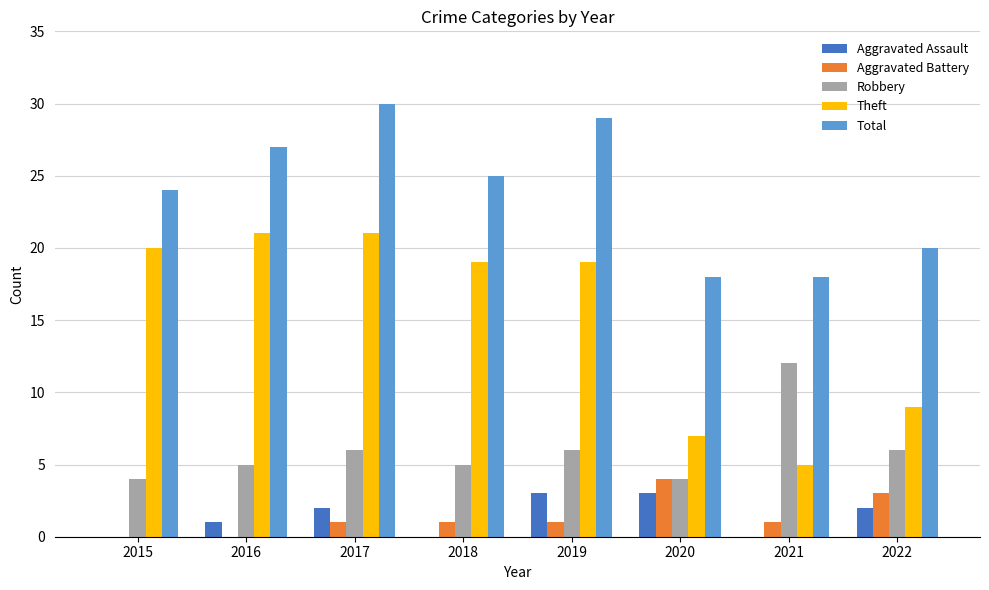

Reading left to right, extract all data points from this chart.

Aggravated Assault: 0	1	2	0	3	3	0	2
Aggravated Battery: 0	0	1	1	1	4	1	3
Robbery: 4	5	6	5	6	4	12	6
Theft: 20	21	21	19	19	7	5	9
Total: 24	27	30	25	29	18	18	20